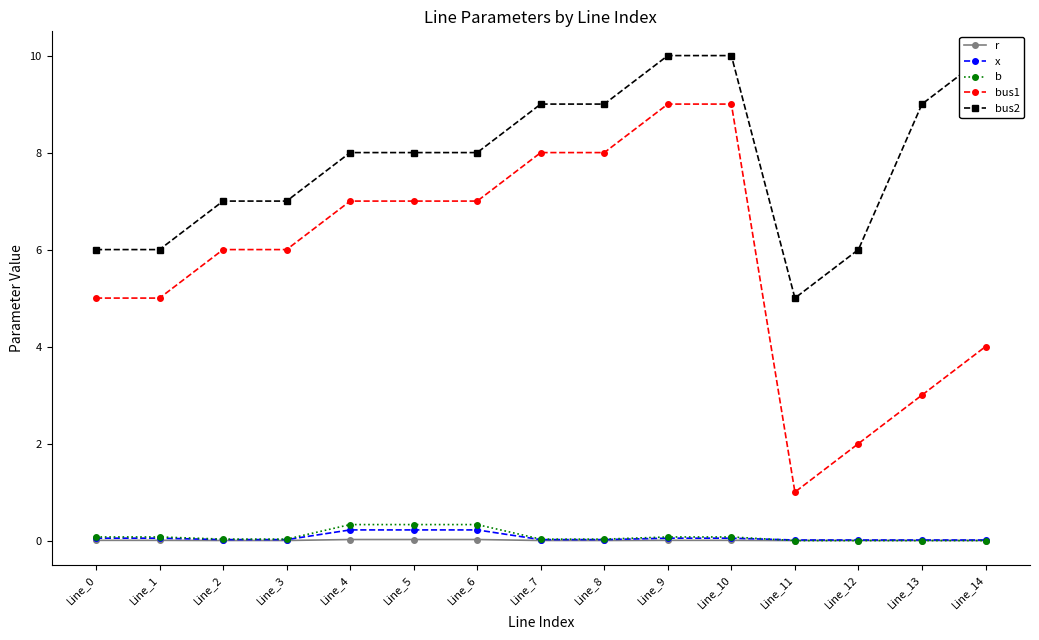

How many lines are shown in the chart?

5